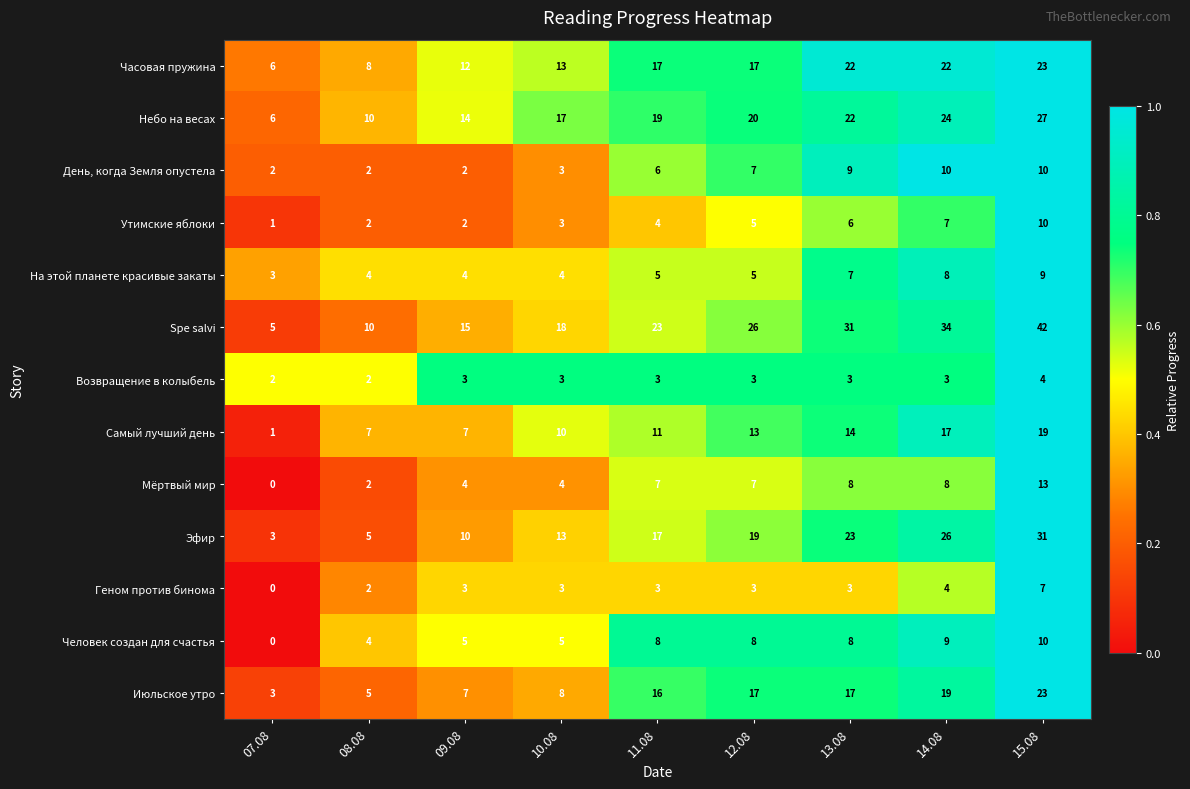

What is the approximate value of Самый лучший день at 09.08, to the nearest 10?

10